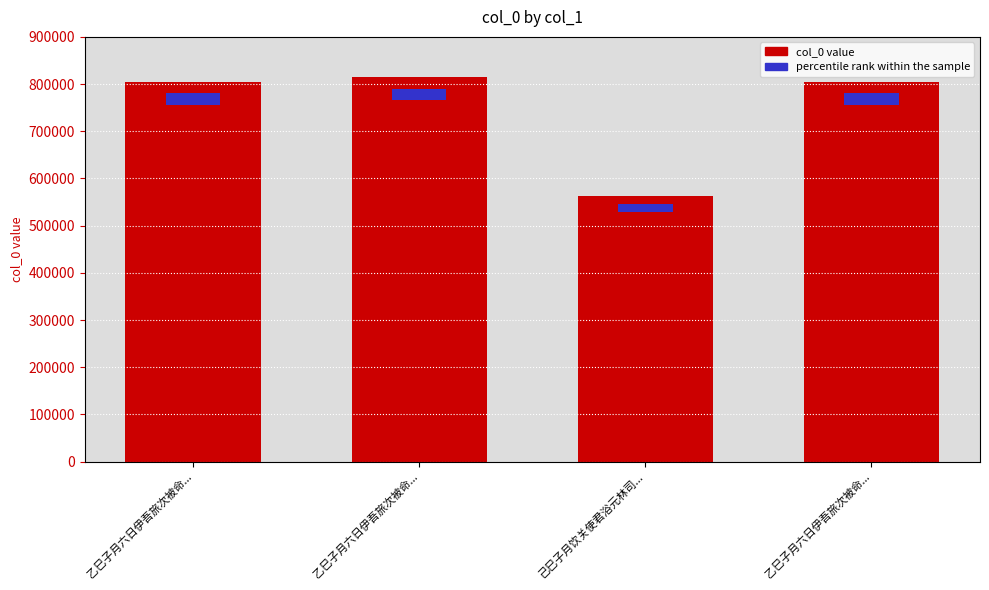

Does the chart contain stacked bars?

No